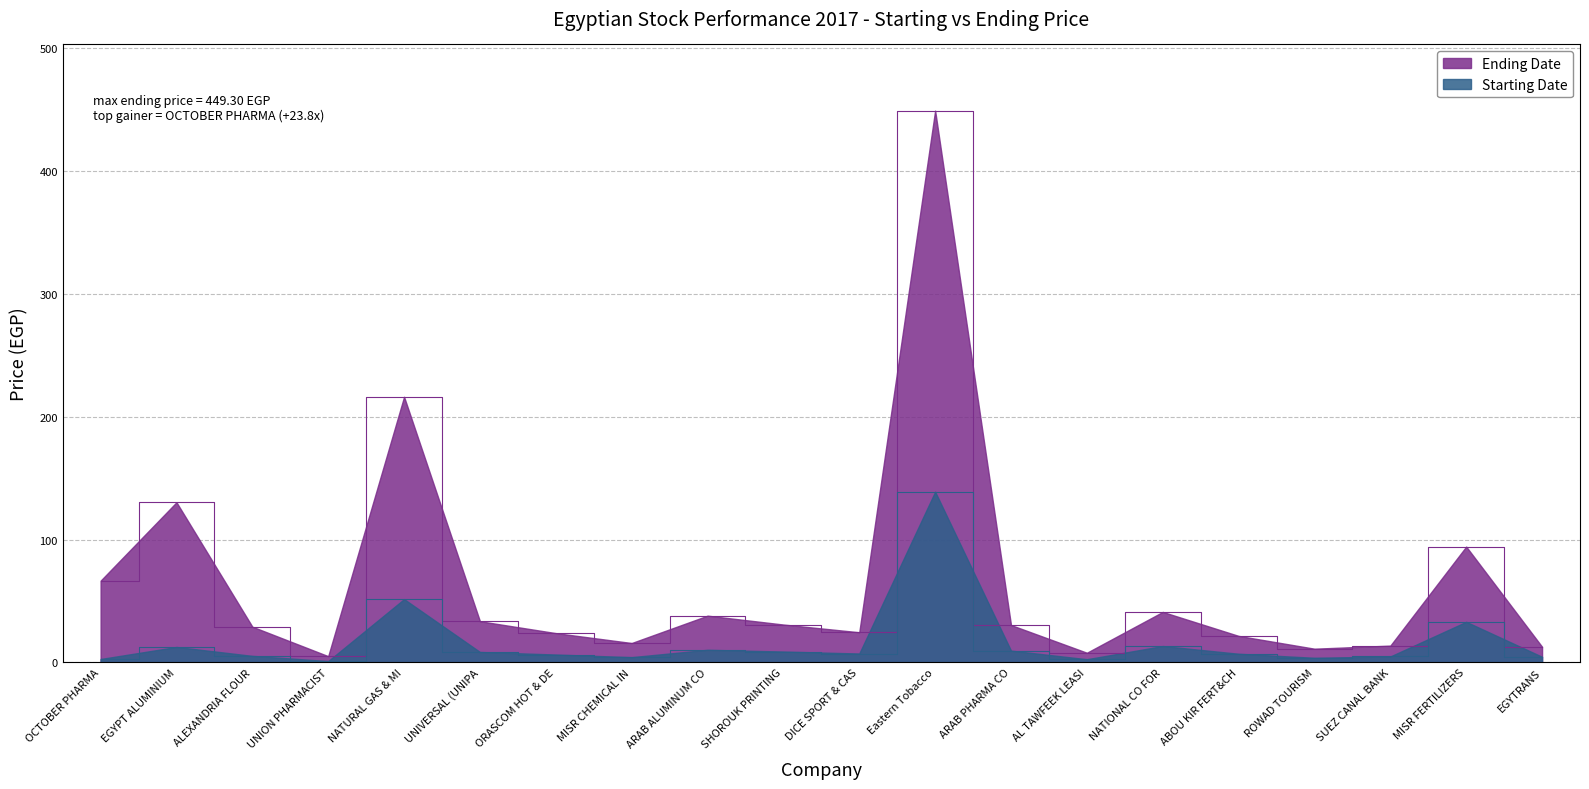

Reading left to right, what are all the values shown in this chart?

Ending Date: OCTOBER PHARMA=66.5	EGYPT ALUMINIUM=130.3	ALEXANDRIA FLOUR=29.0	UNION PHARMACIST=5.0	NATURAL GAS & MI=216.2	UNIVERSAL (UNIPA=33.5	ORASCOM HOT & DE=23.8	MISR CHEMICAL IN=15.7	ARAB ALUMINUM CO=38.0	SHOROUK PRINTING=30.8	DICE SPORT & CAS=24.5	Eastern Tobacco=449.3	ARAB PHARMA CO=30.4	AL TAWFEEK LEASI=7.8	NATIONAL CO FOR=41.0	ABOU KIR FERT&CH=21.5	ROWAD TOURISM=11.1	SUEZ CANAL BANK=13.6	MISR FERTILIZERS=94.2	EGYTRANS=12.7
Starting Date: OCTOBER PHARMA=2.7	EGYPT ALUMINIUM=12.5	ALEXANDRIA FLOUR=5.2	UNION PHARMACIST=1.0	NATURAL GAS & MI=51.5	UNIVERSAL (UNIPA=8.4	ORASCOM HOT & DE=6.3	MISR CHEMICAL IN=4.2	ARAB ALUMINUM CO=10.2	SHOROUK PRINTING=8.8	DICE SPORT & CAS=7.2	Eastern Tobacco=138.9	ARAB PHARMA CO=9.5	AL TAWFEEK LEASI=2.5	NATIONAL CO FOR=13.2	ABOU KIR FERT&CH=7.0	ROWAD TOURISM=3.7	SUEZ CANAL BANK=4.8	MISR FERTILIZERS=33.0	EGYTRANS=4.5